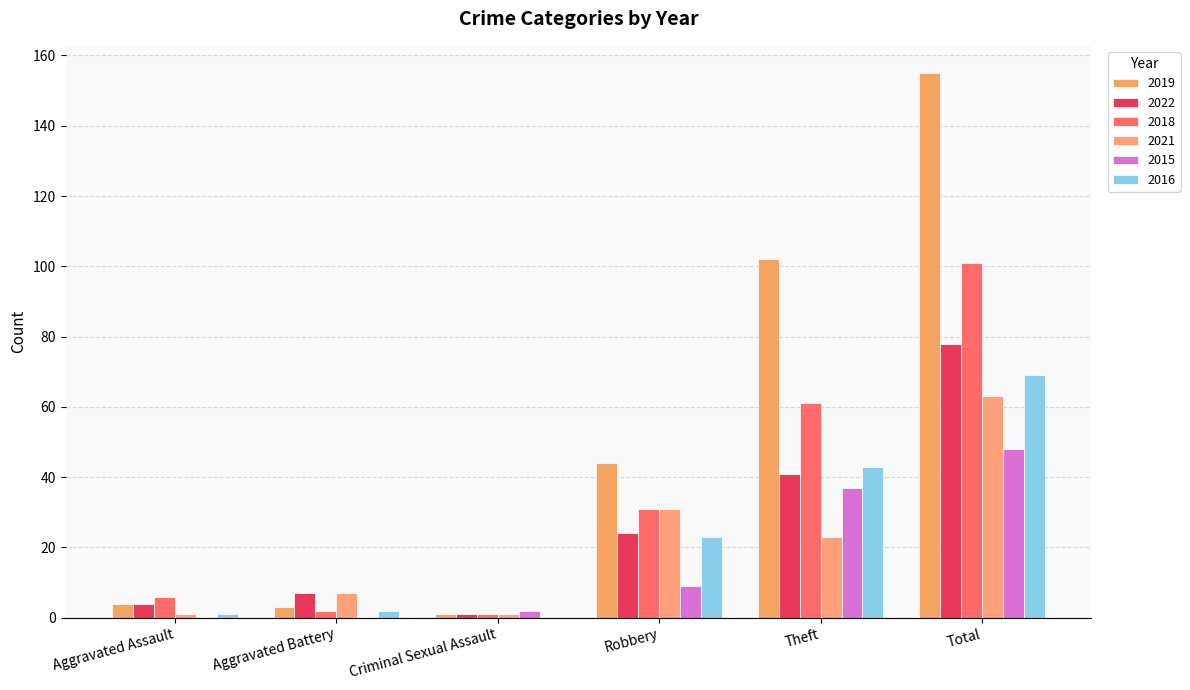

How many groups of bars are there?

6